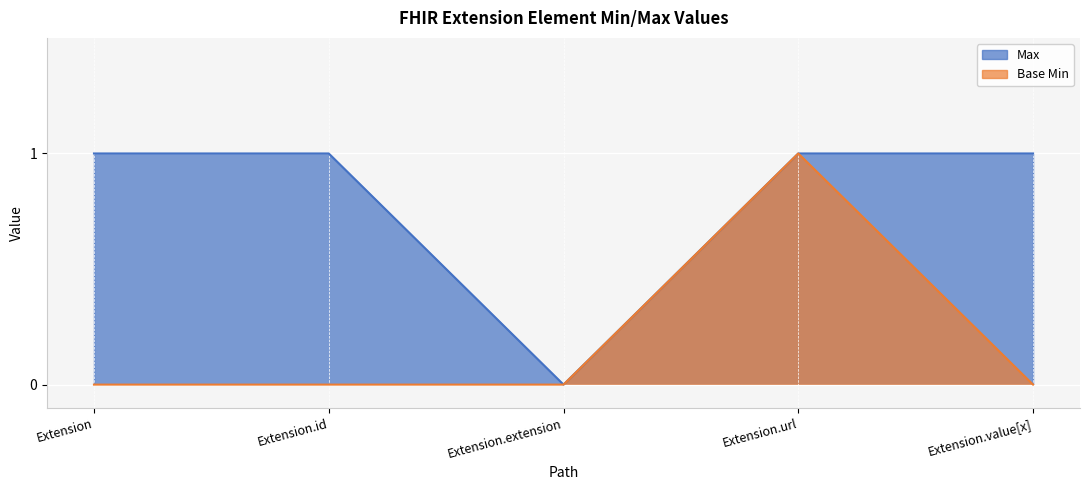

True or false: Max and Base Min intersect in this chart.

False